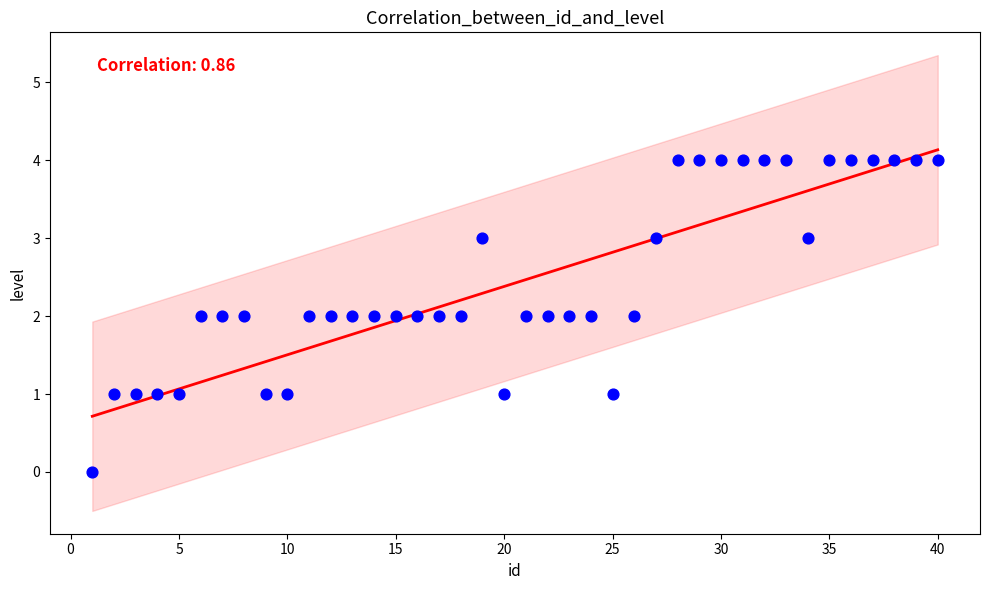

What is the range of X values (max minus min)?

39